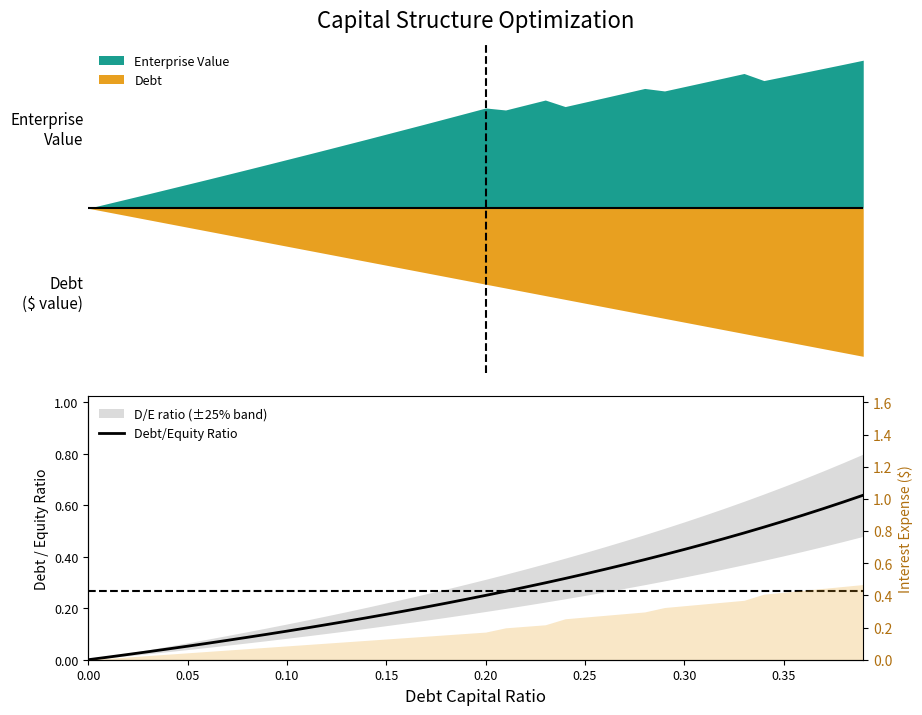

What is the value of the 14th point from the left?

0.1